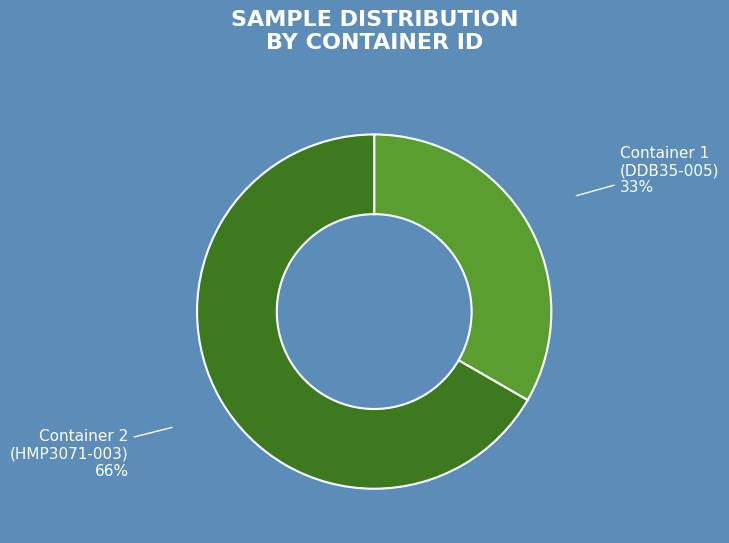

What is the ratio of the value at DDB_PD_117_AMBR_HMP3071-003_2_Pre-Final_ to the value at DDB_PD_117_AMBR_DDB35-005_1_Pre-Final_?

2.0